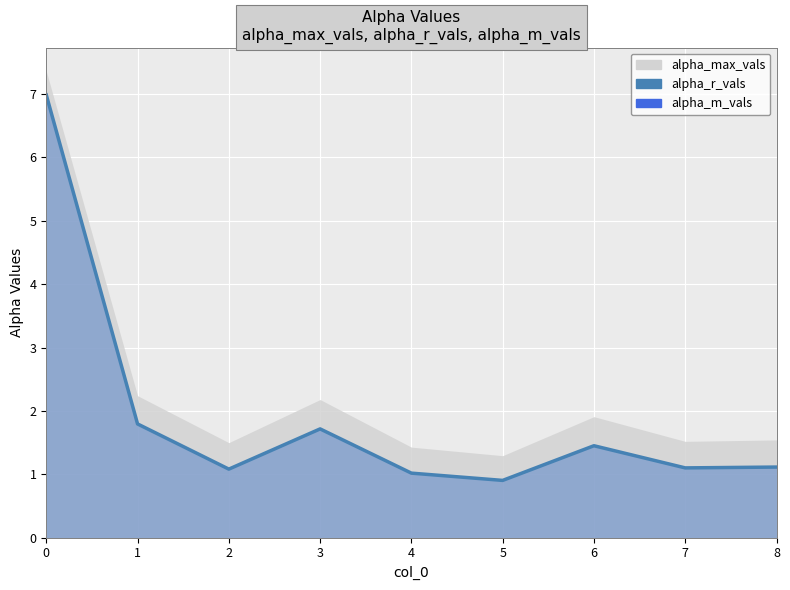

Which series has the largest range (max minus min)?

alpha_m_vals